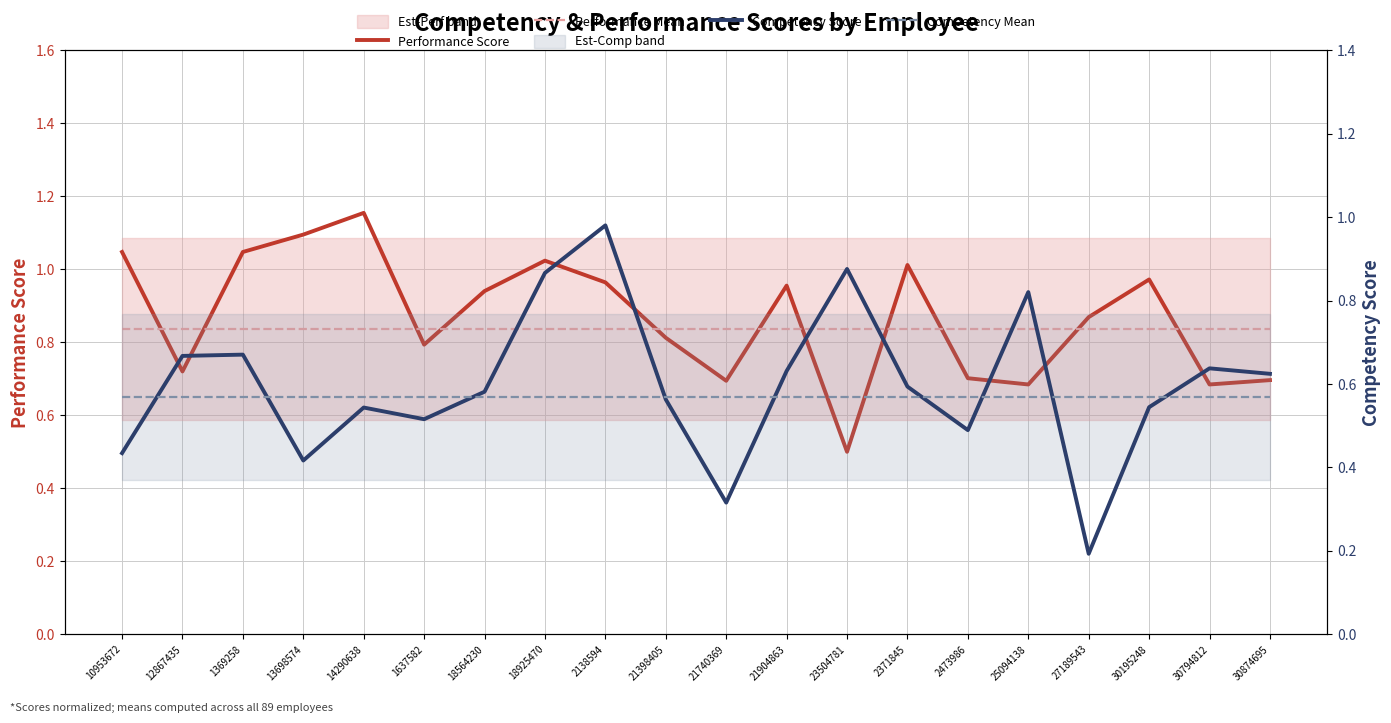

What is the label of the 16th point from the left?

25094138